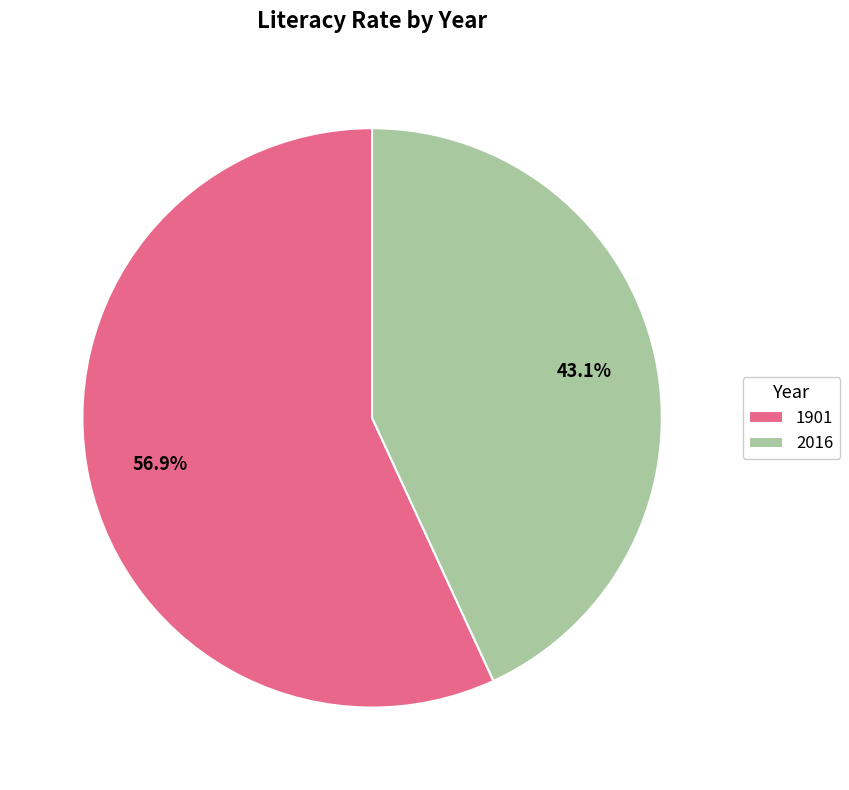

How many slices are in this pie chart?

2